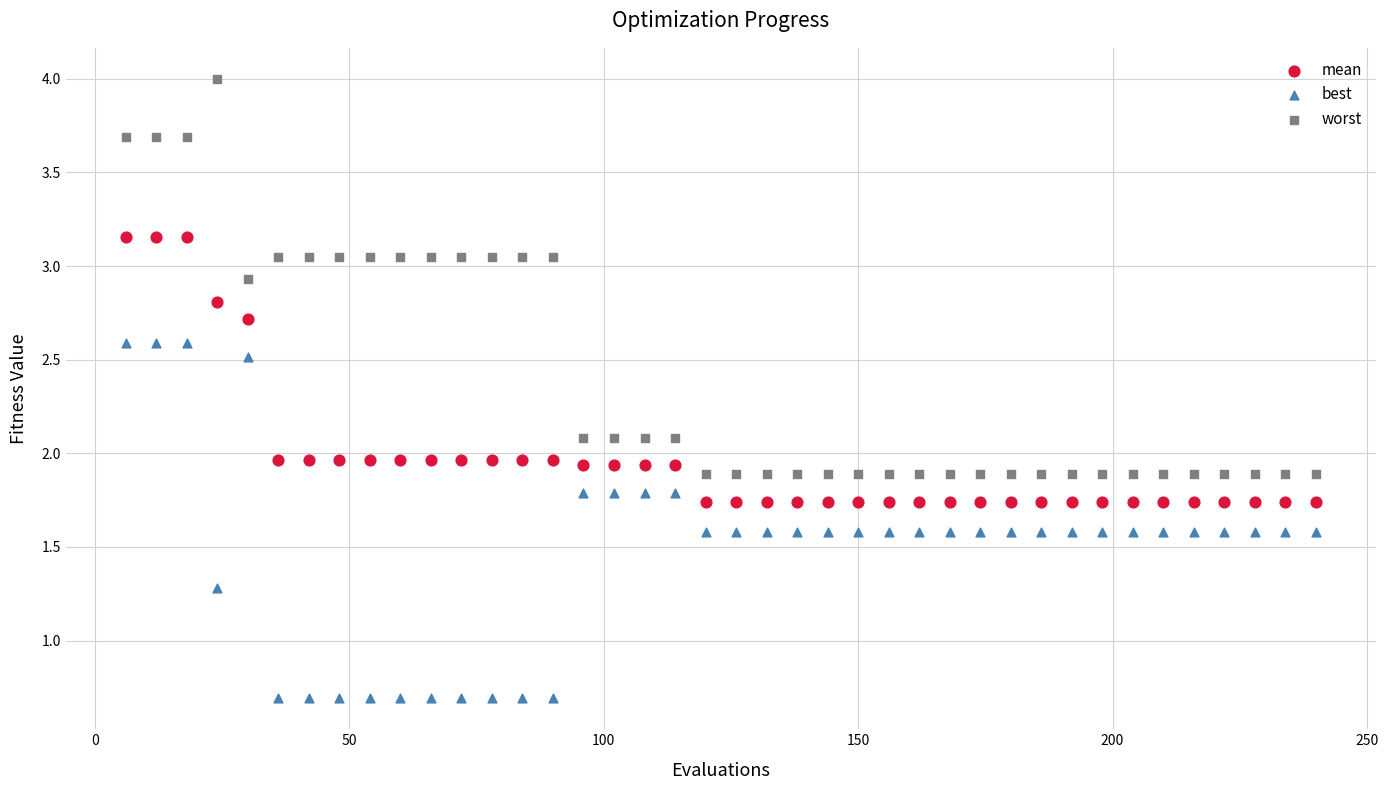

Which series has the largest Y range (max minus min)?

worst